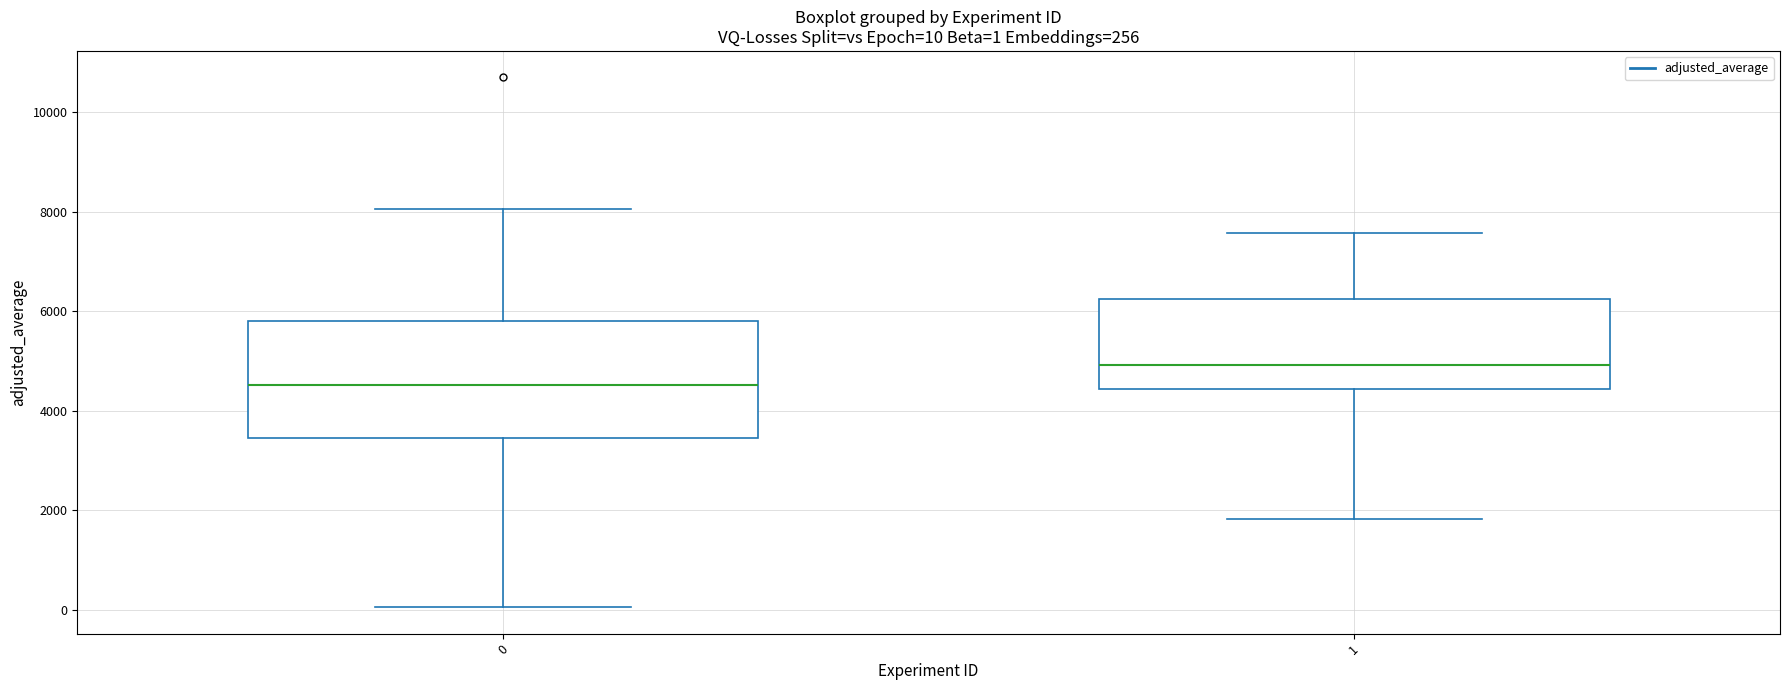

Which box's median line is the highest?

1